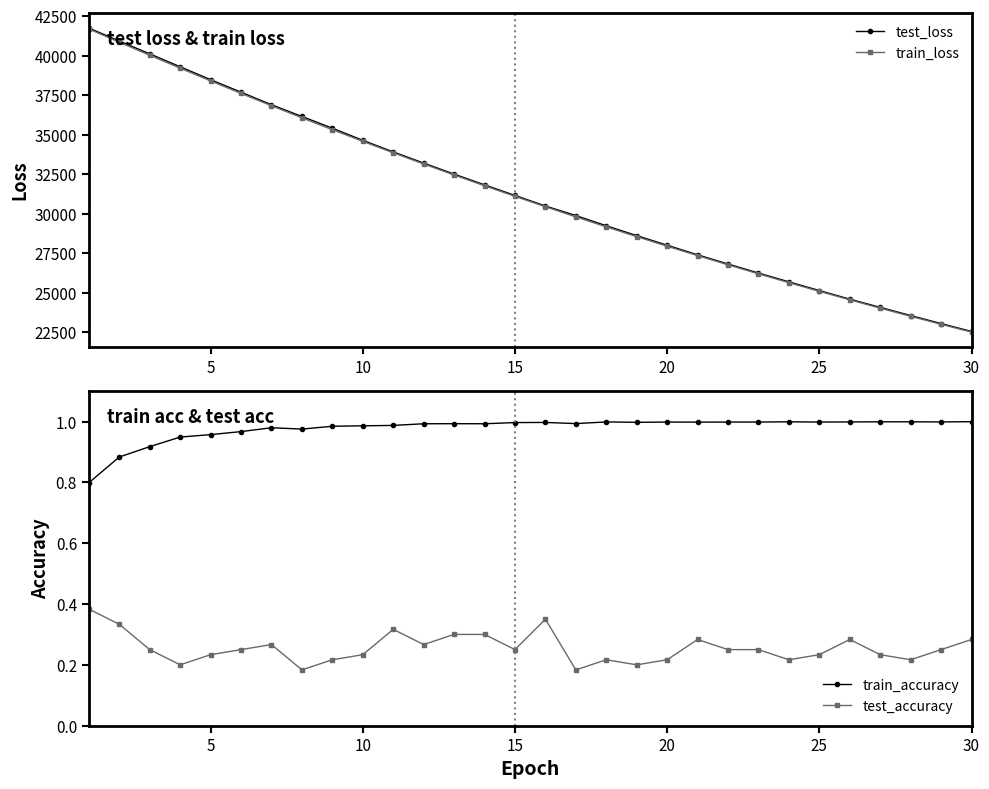

True or false: test_accuracy has more than 2 points higher than both neighbors.

True